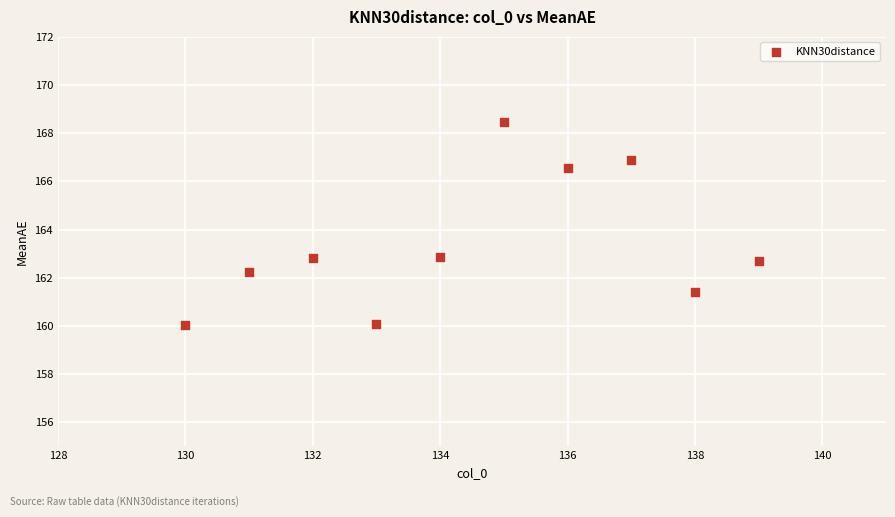

What is the average X value?

134.5